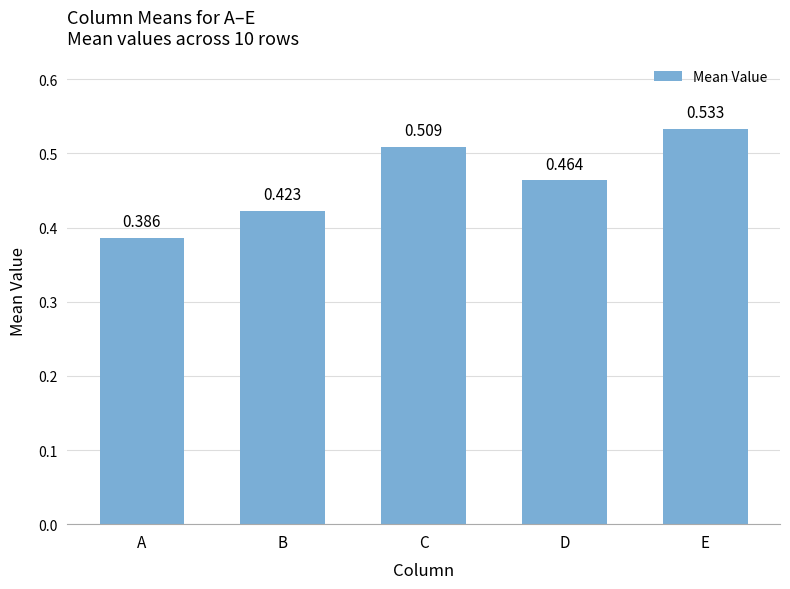

Which label corresponds to the smallest value in the chart?

A